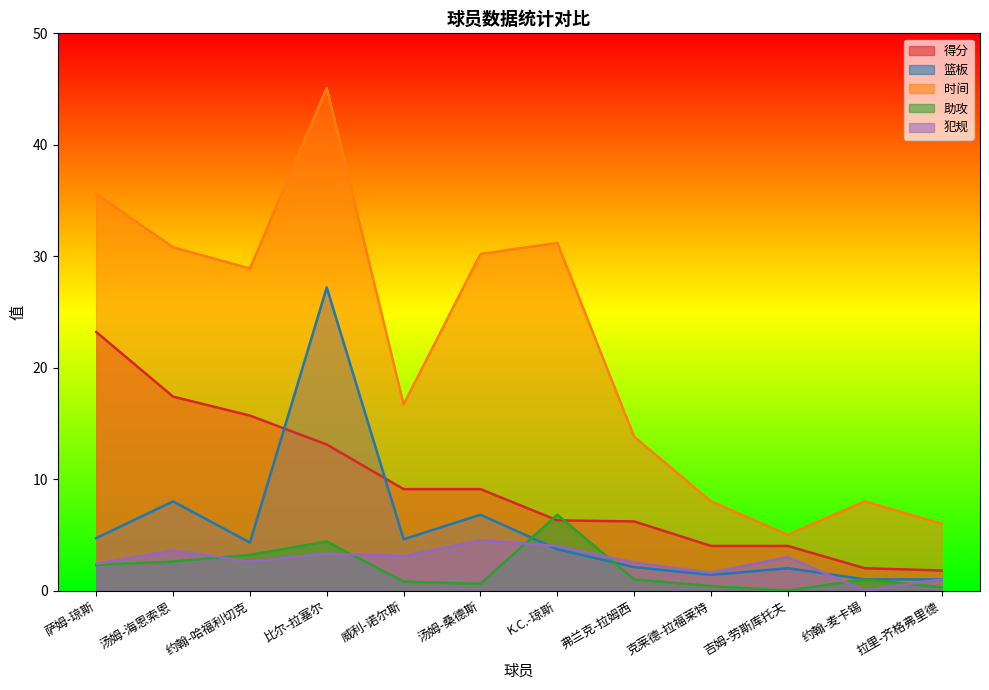

The 时间 series shows 16.7 at 威利-诺尔斯. True or false?

True